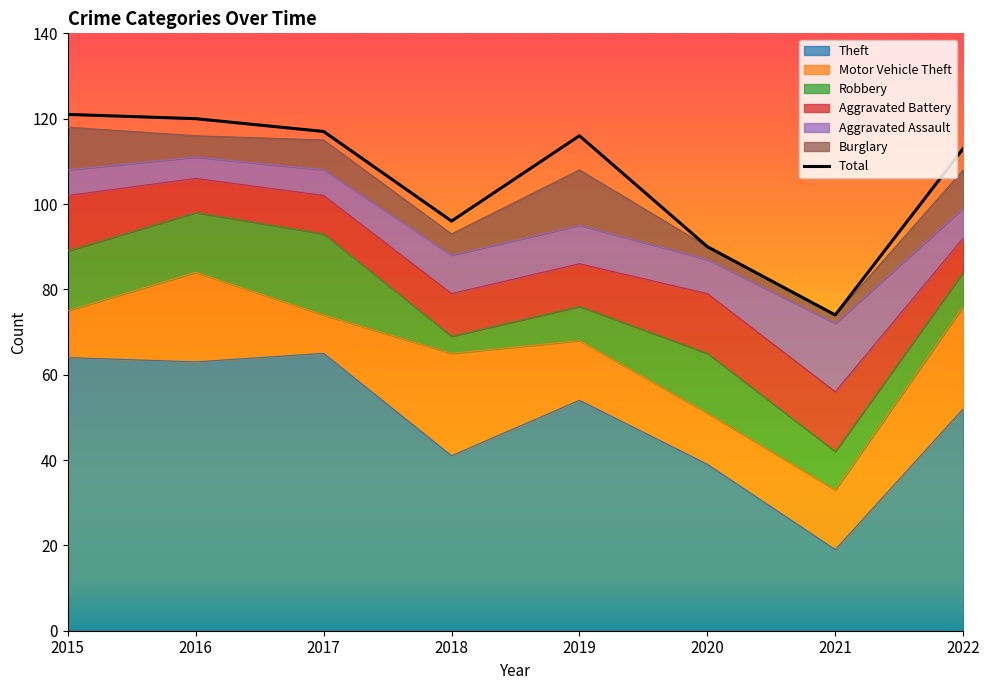

How many data points are less than 116?

4